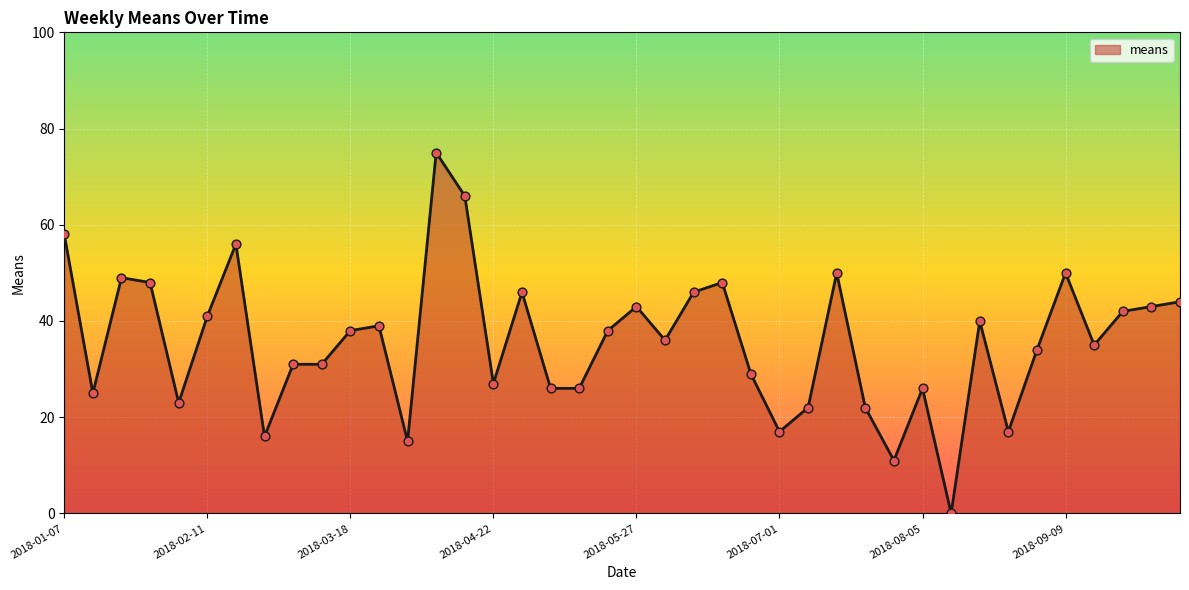

What is the greatest value displayed?

75